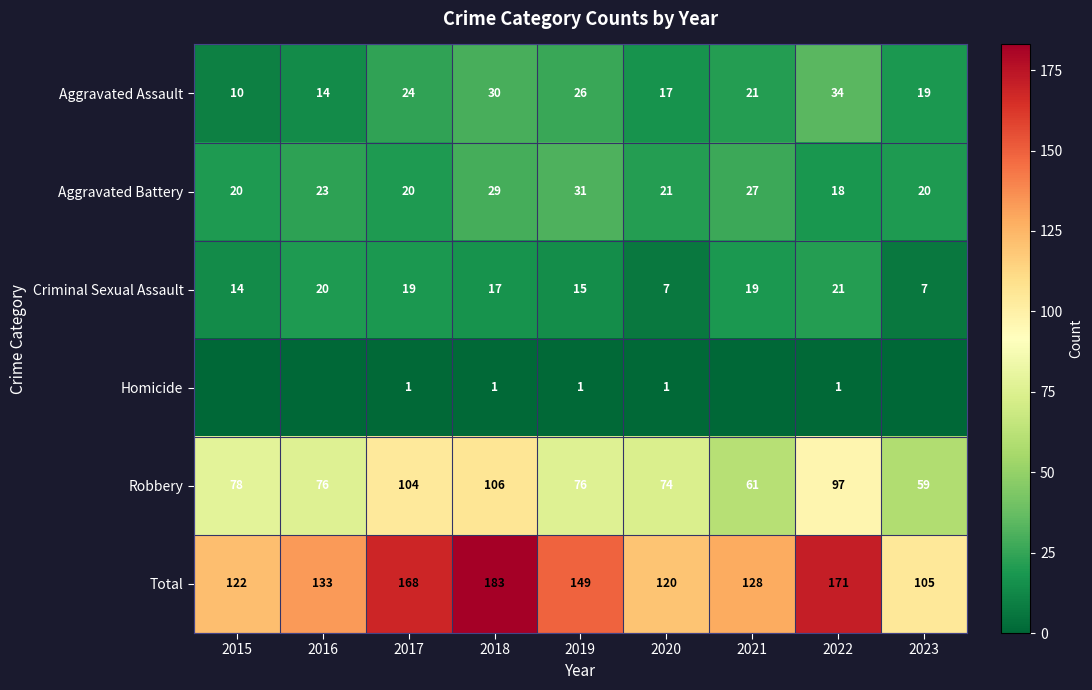

What is the average value of the Criminal Sexual Assault series?

15